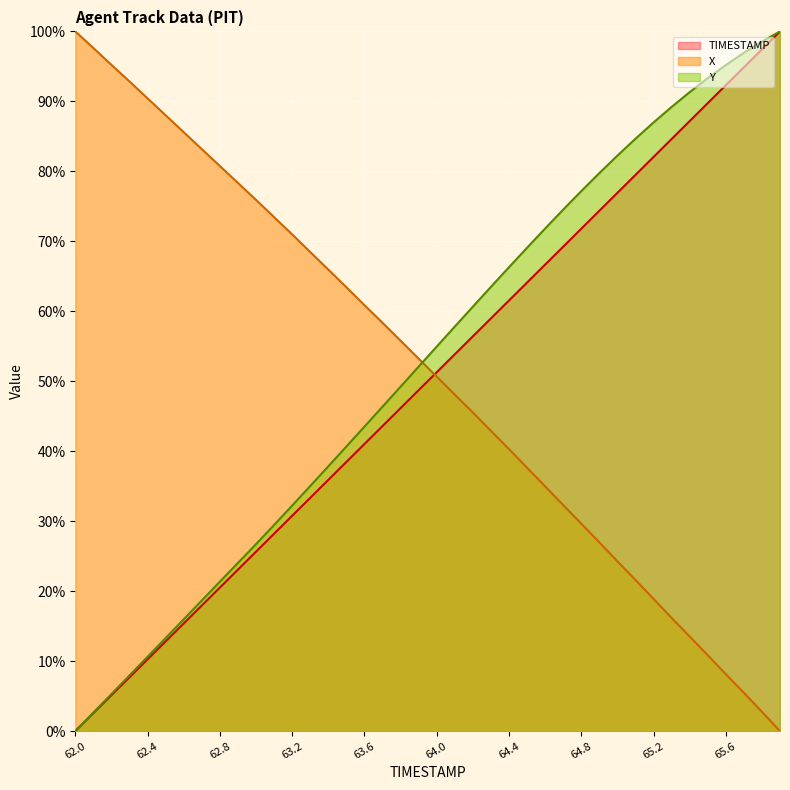

True or false: X and Y cross at least once.

True